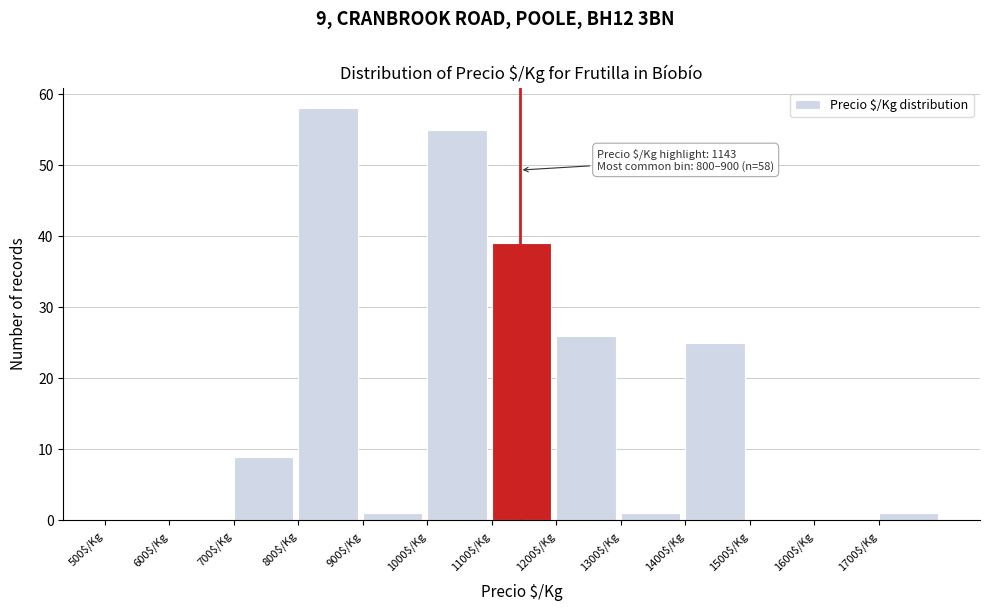

Which range on the x-axis has the tallest bar?

800 to 900